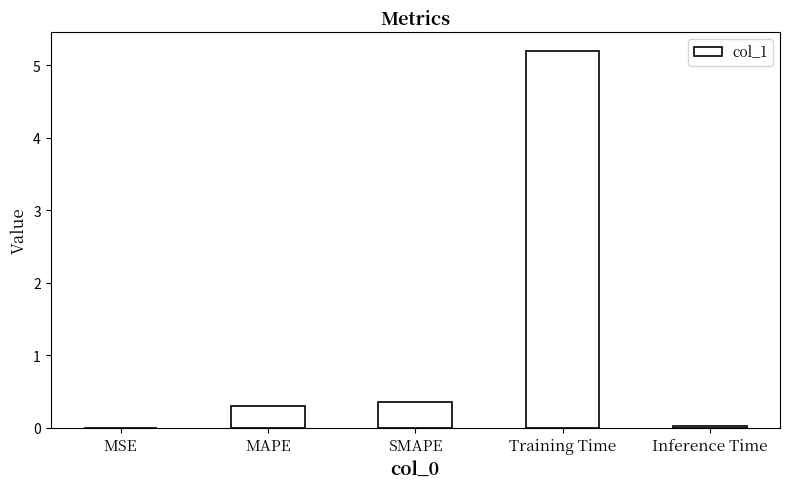

What is the change in value from MAPE to SMAPE?

+0.1